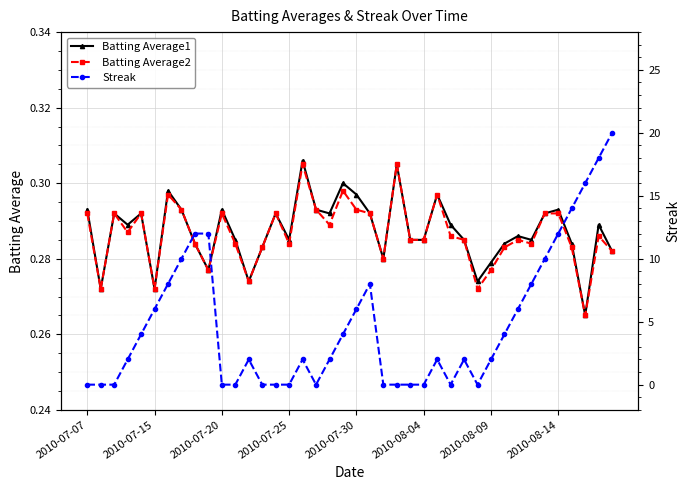

Is it true that Batting Average2 equals 0.1 at 2010-08-09?

False